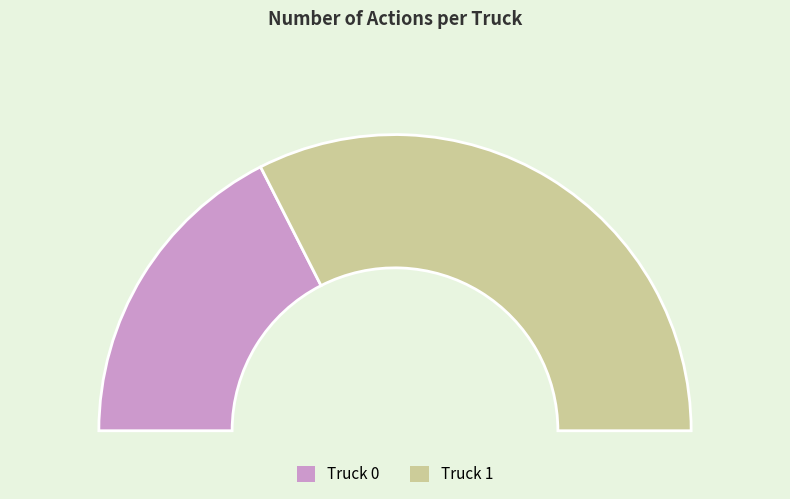

Rank the categories by value from highest to lowest.

Truck 1, Truck 0